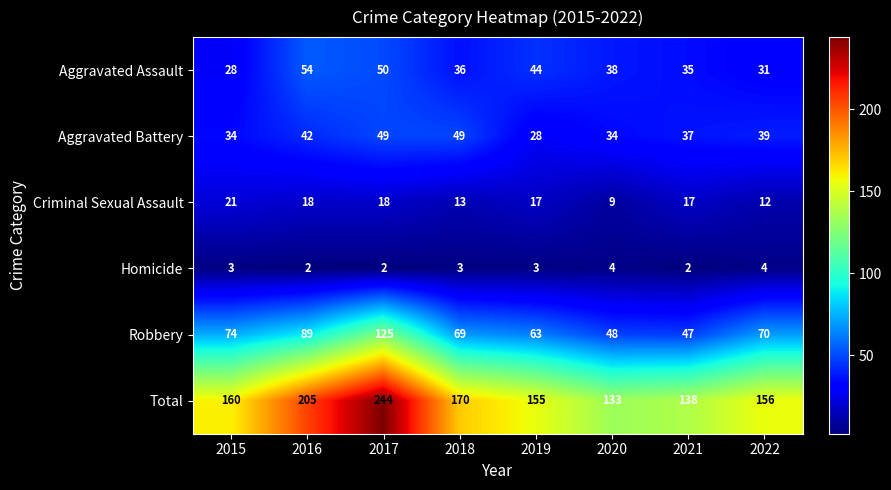

What is the smallest value displayed?

2